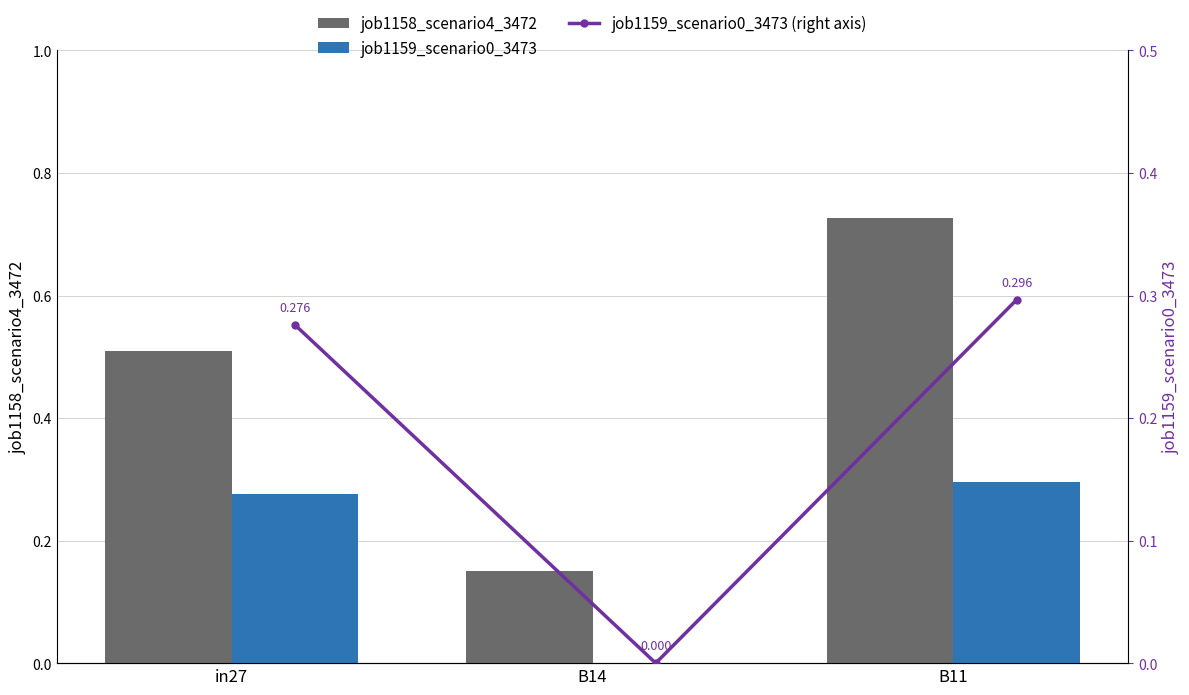

What is the maximum value for job1159_scenario0_3473 (right axis)?

0.3